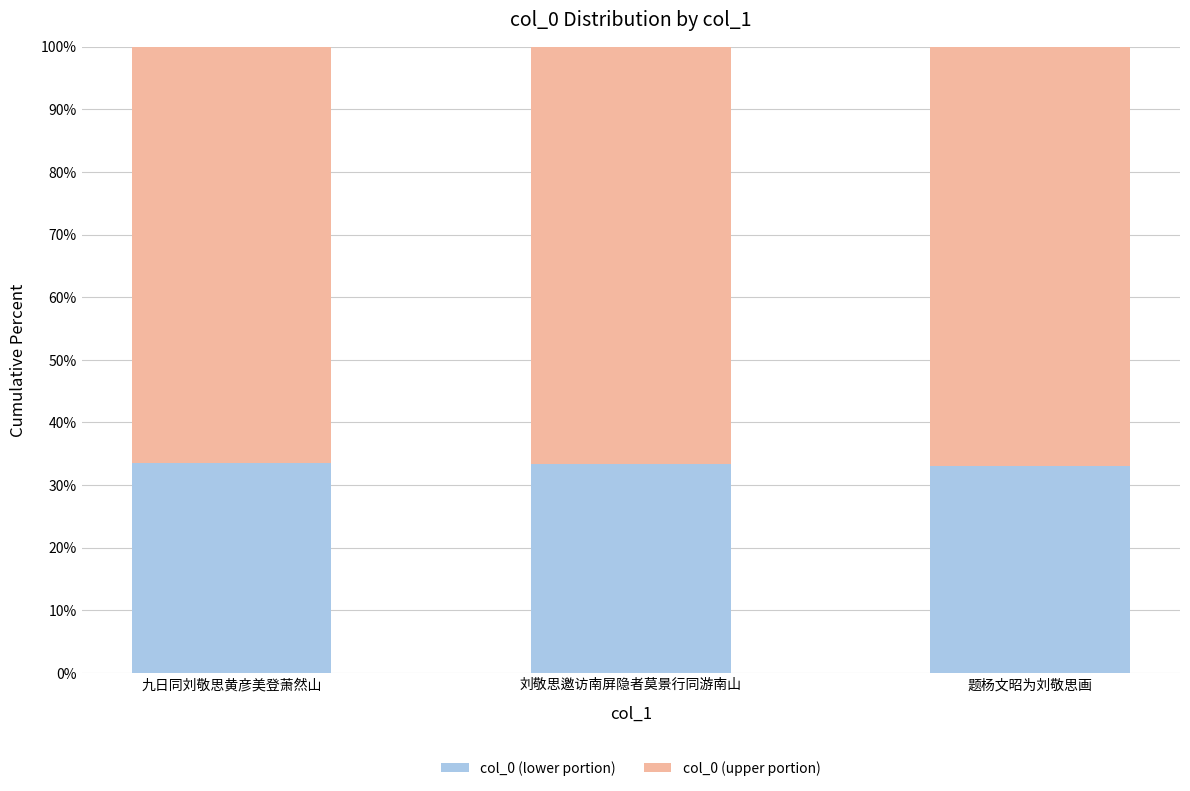

True or false: col_0 (lower portion) has a value of 46.4 at 刘敬思邀访南屏隐者莫景行同游南山.

False